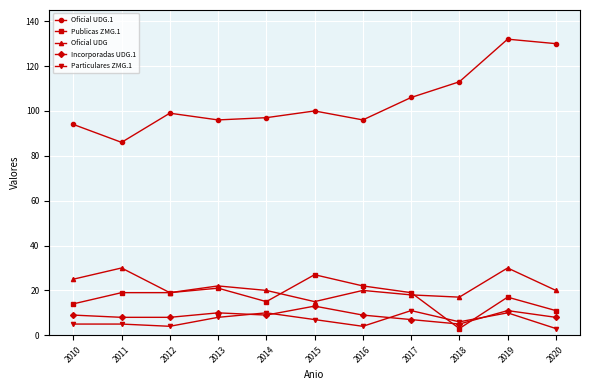

True or false: Publicas ZMG.1 has more than 1 points higher than both neighbors.

True